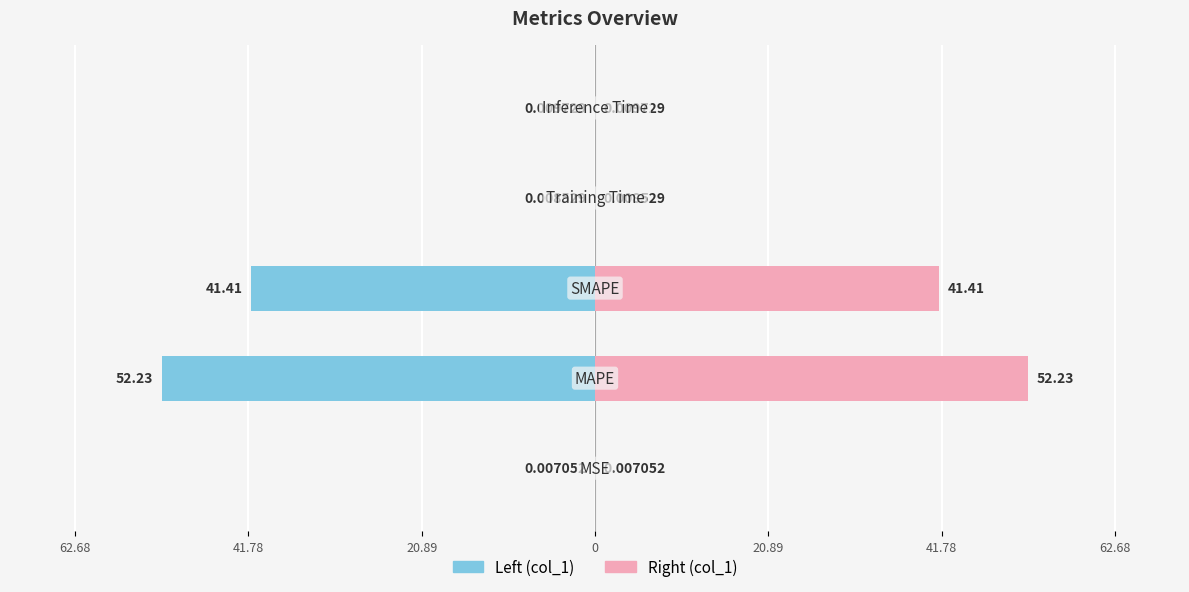

How many bars are there in total?

10